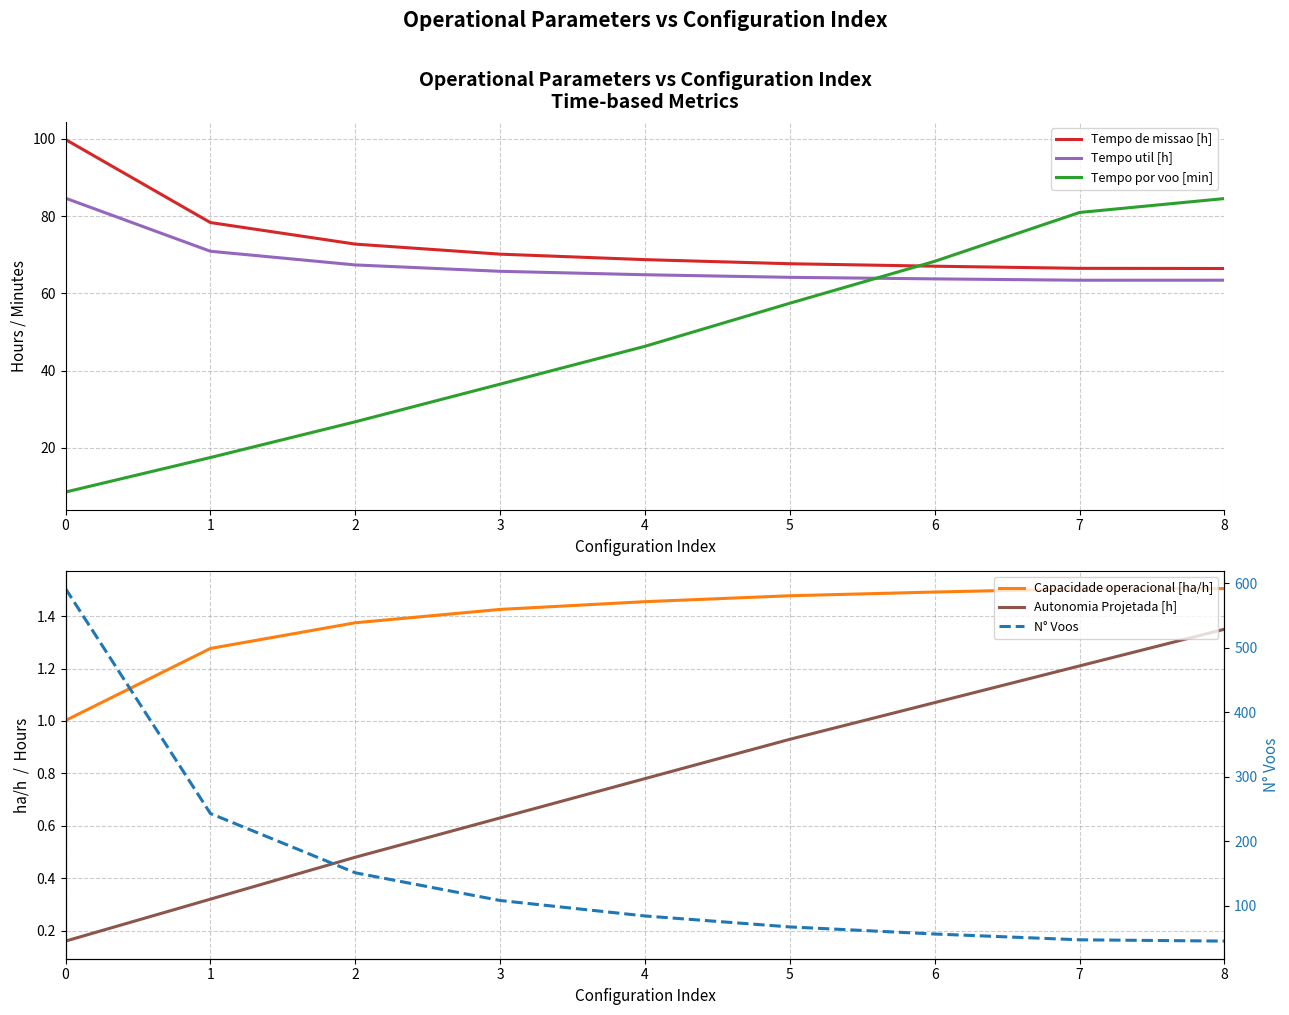

List the labels in order of Autonomia Projetada [h] value, smallest first.

0, 1, 2, 3, 4, 5, 6, 7, 8